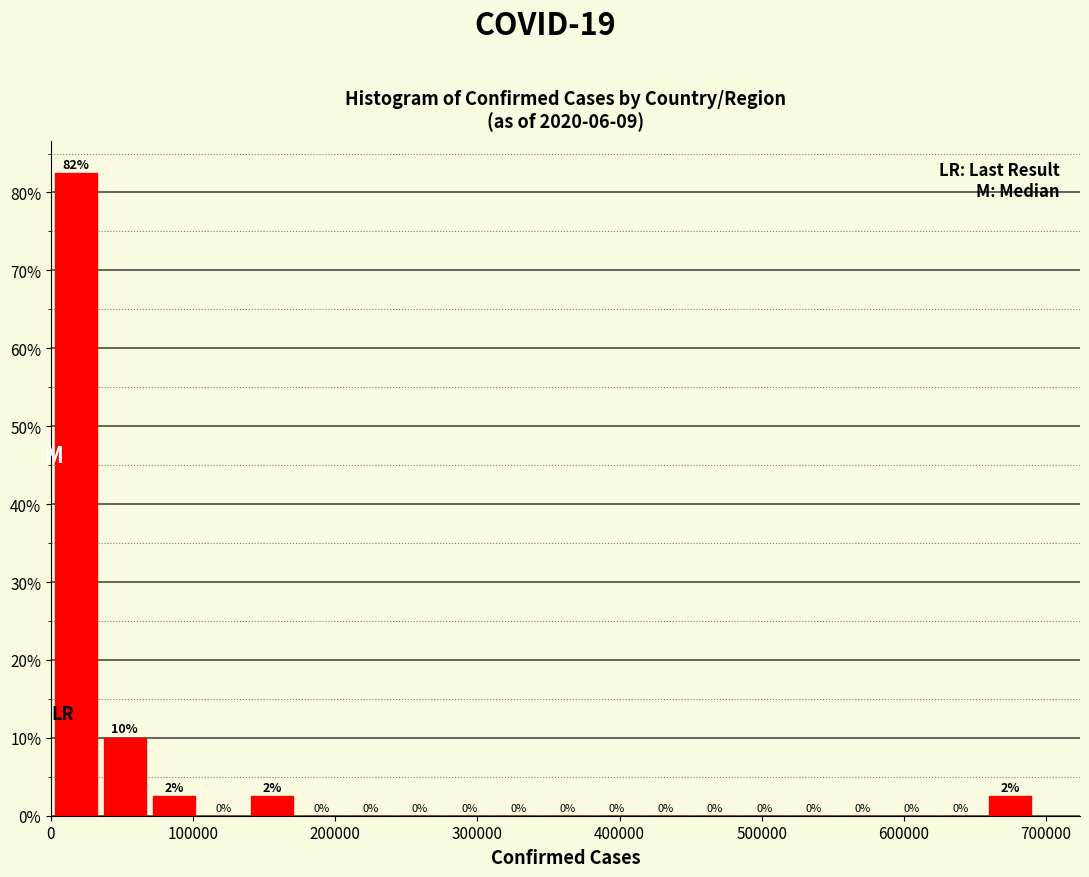

Around what value on the x-axis is the tallest bar? Give the approximate position of its centre, as read against the axis.

20000